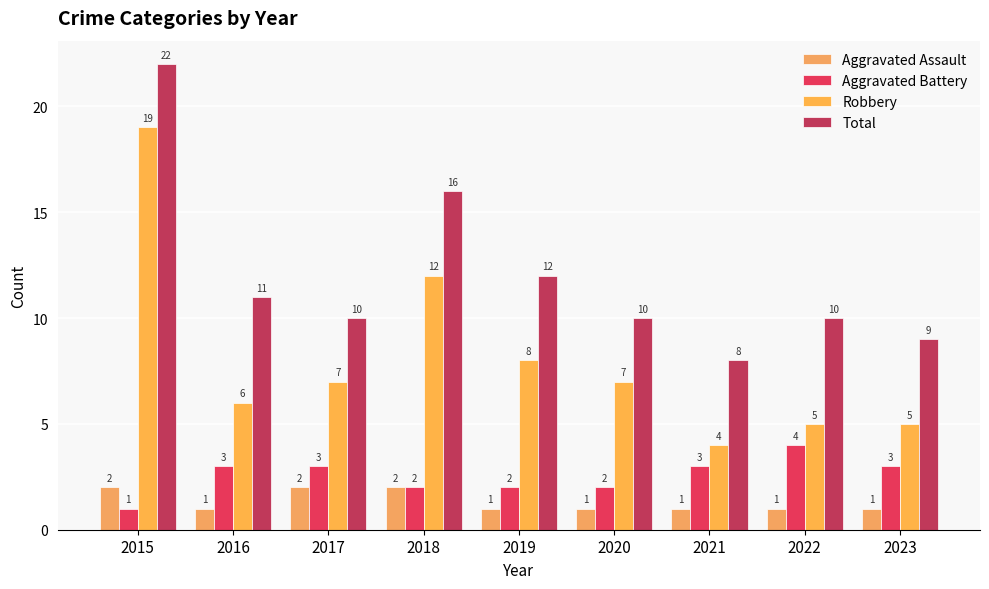

What is the difference between the maximum and second lowest values in the Aggravated Assault series?

1